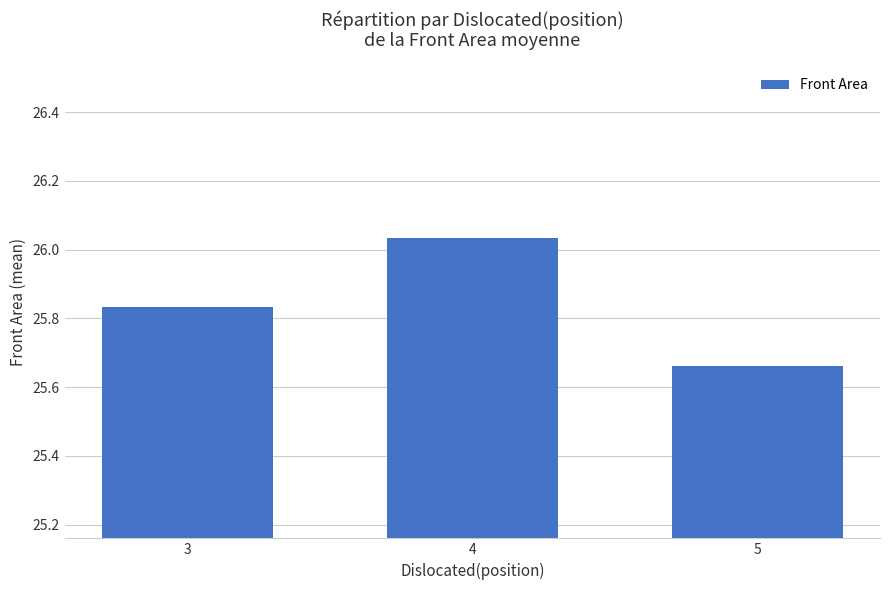

Which label corresponds to the smallest value in the chart?

5